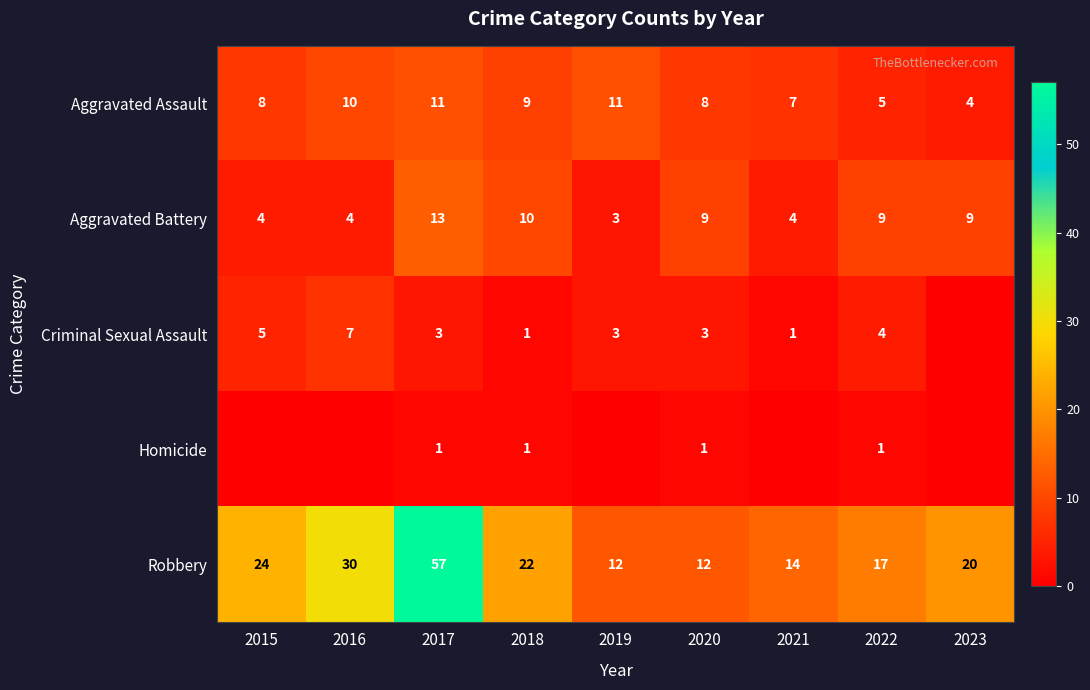

At 2020, list the series in order from largest to smallest.

Robbery, Aggravated Battery, Aggravated Assault, Criminal Sexual Assault, Homicide